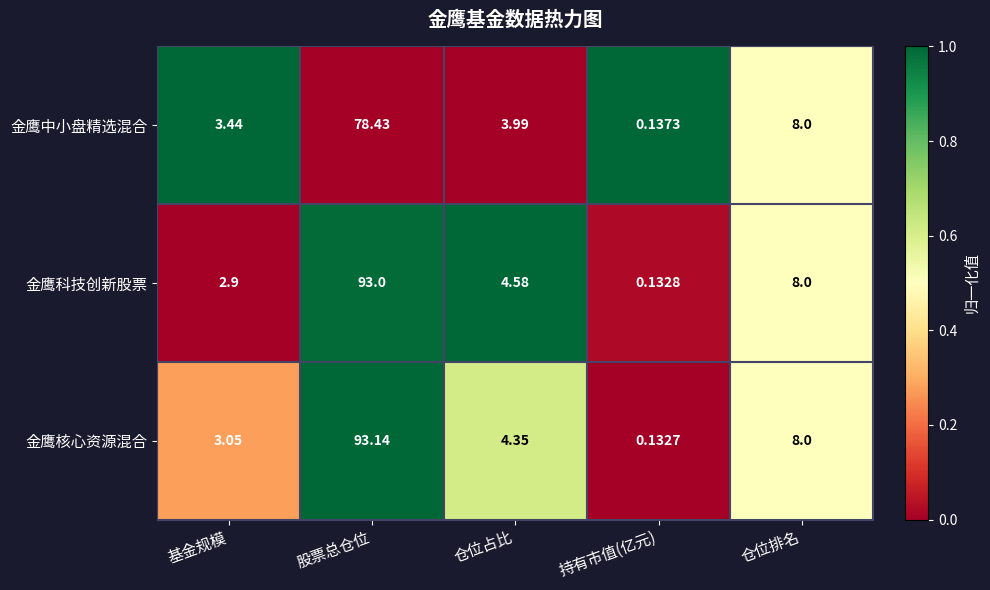

List the series in order of their peak value, lowest first.

金鹰中小盘精选混合, 金鹰科技创新股票, 金鹰核心资源混合